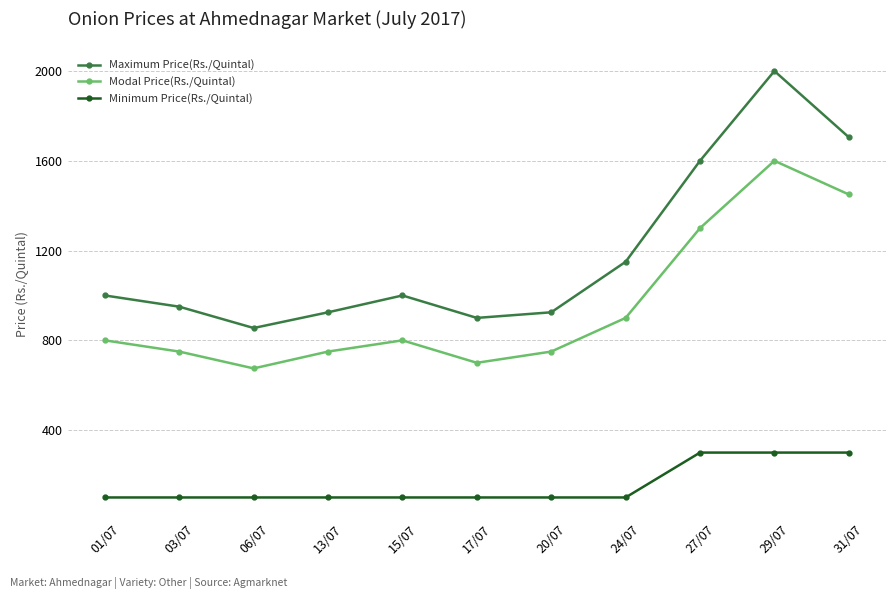

How many lines are shown in the chart?

3